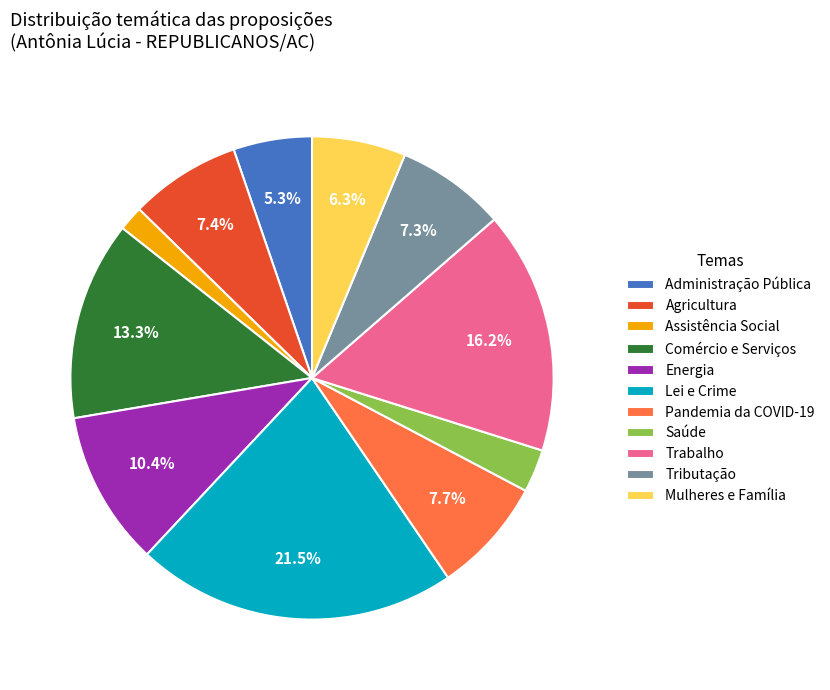

What percentage is the Trabalho slice, to the nearest percent?

16%